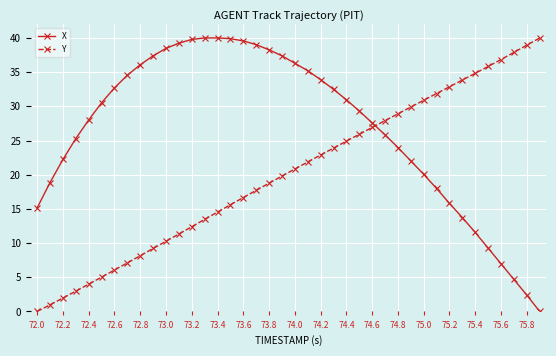

What is the difference between the maximum and minimum values in the X series?

40.0